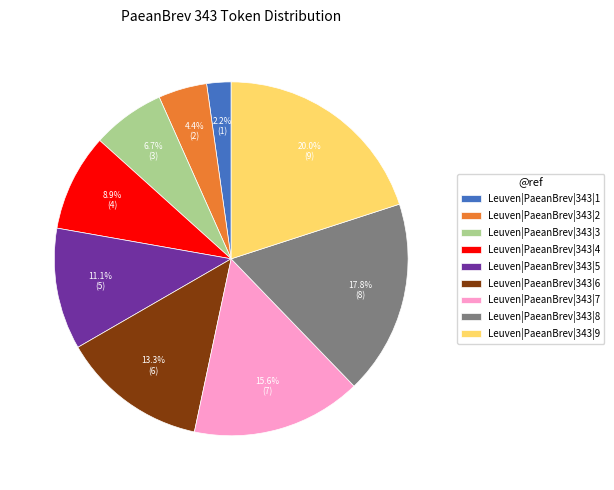

To the nearest percent, what is the combined percentage of Leuven|PaeanBrev|343|4 and Leuven|PaeanBrev|343|1?

11%